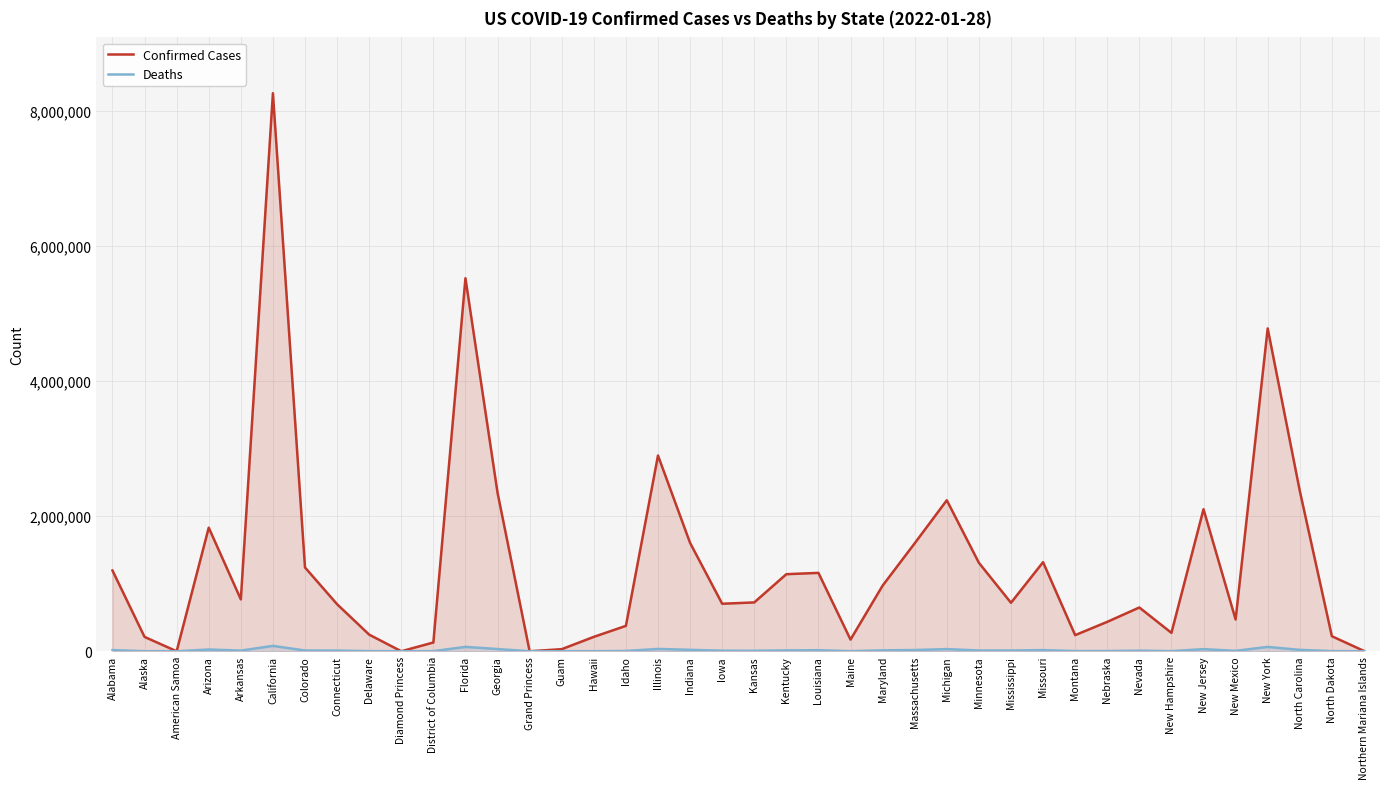

What is the average value of the Confirmed Cases series?

1279222